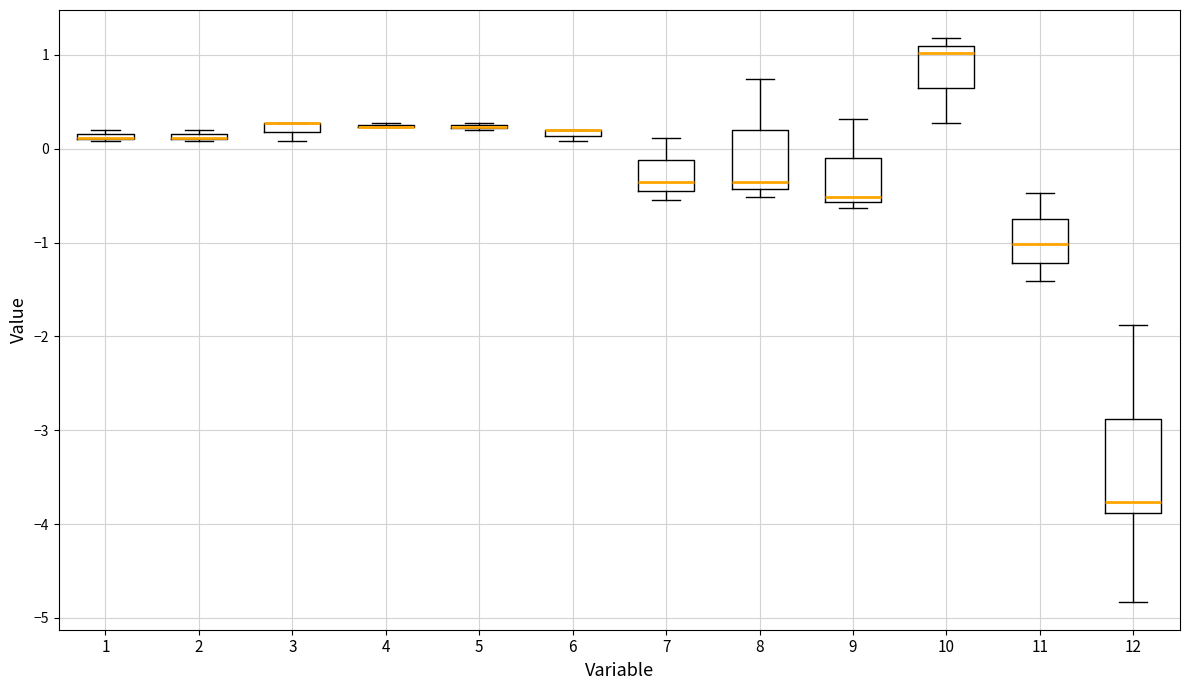

Which box is the tallest, from its lower edge to its upper edge?

12